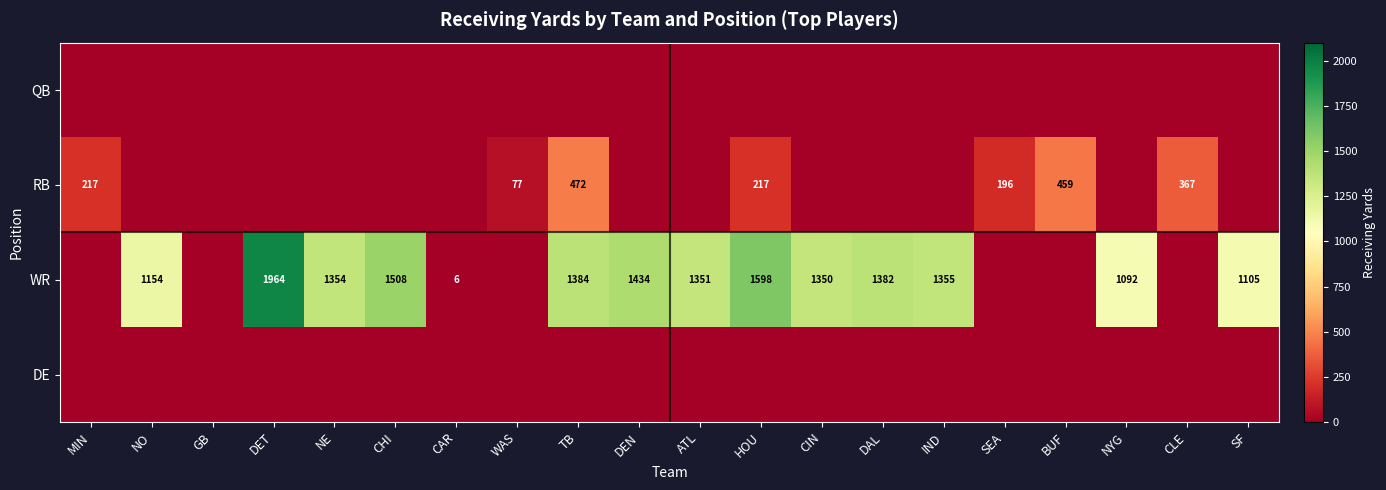

What is the sum of the WR values at TB and IND?

2739